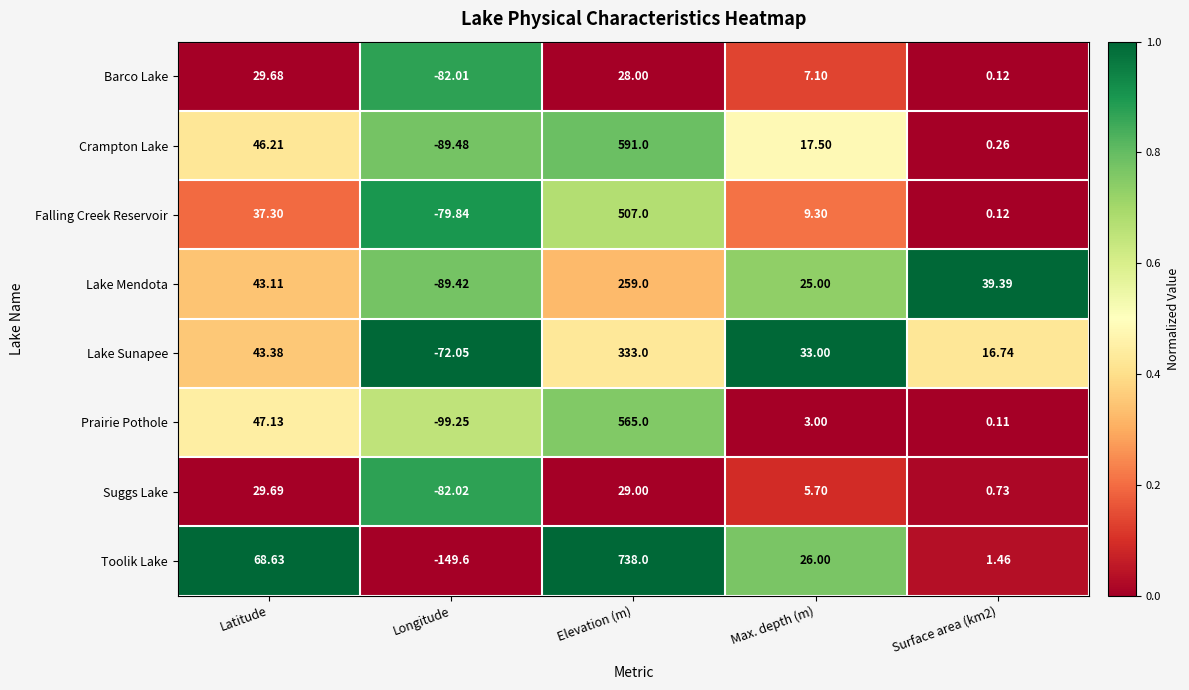

How many categories are shown in the chart?

5